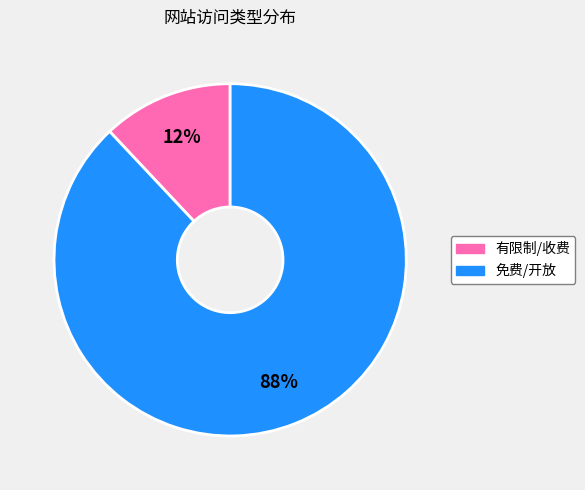

To the nearest percent, what is the difference between the largest and smallest slice percentages?

76%